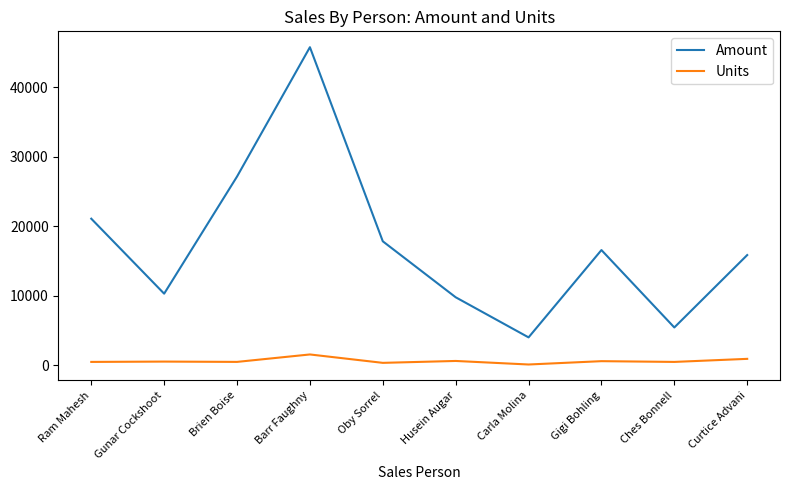

What is the difference between the maximum and minimum values in the Units series?

1446